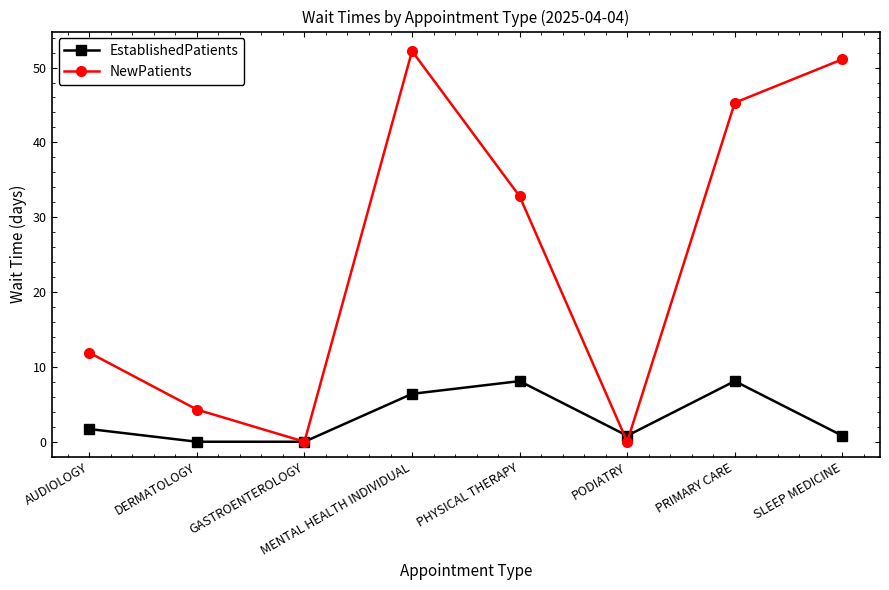

Which series has the largest total across all categories?

NewPatients